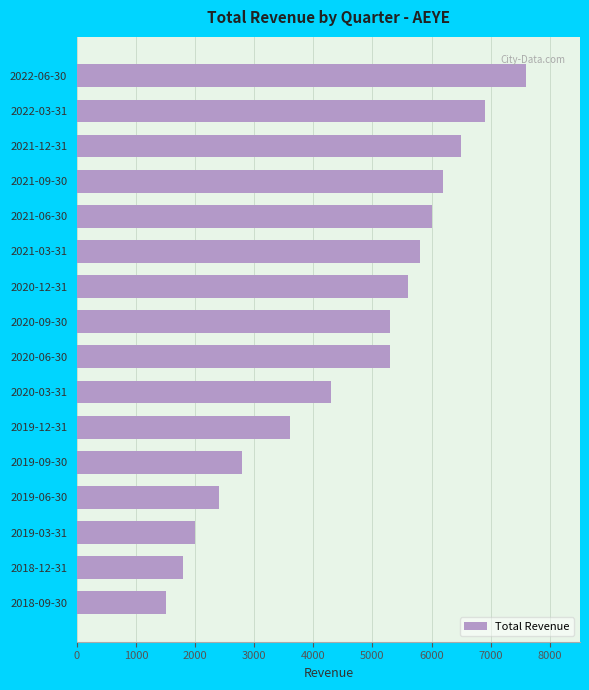

The value at 2020-03-31 is 7539. True or false?

False